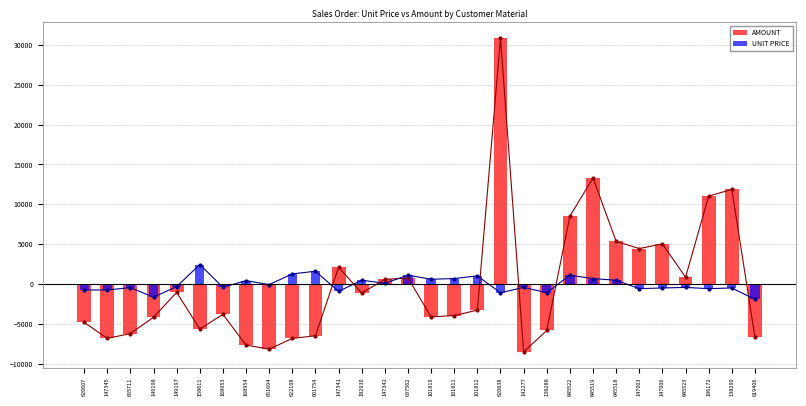

Is it true that AMOUNT equals 5044.7 at 147006?

True